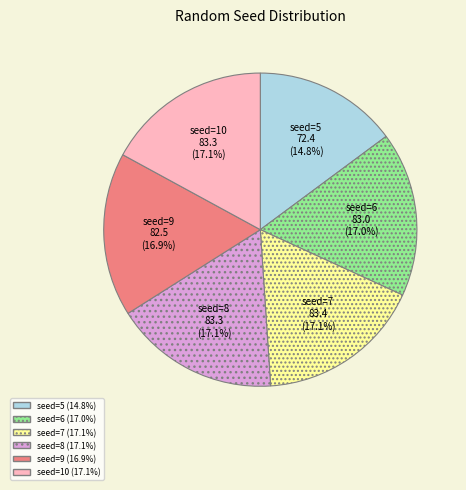

Is there any slice that represents more than half of the pie?

No